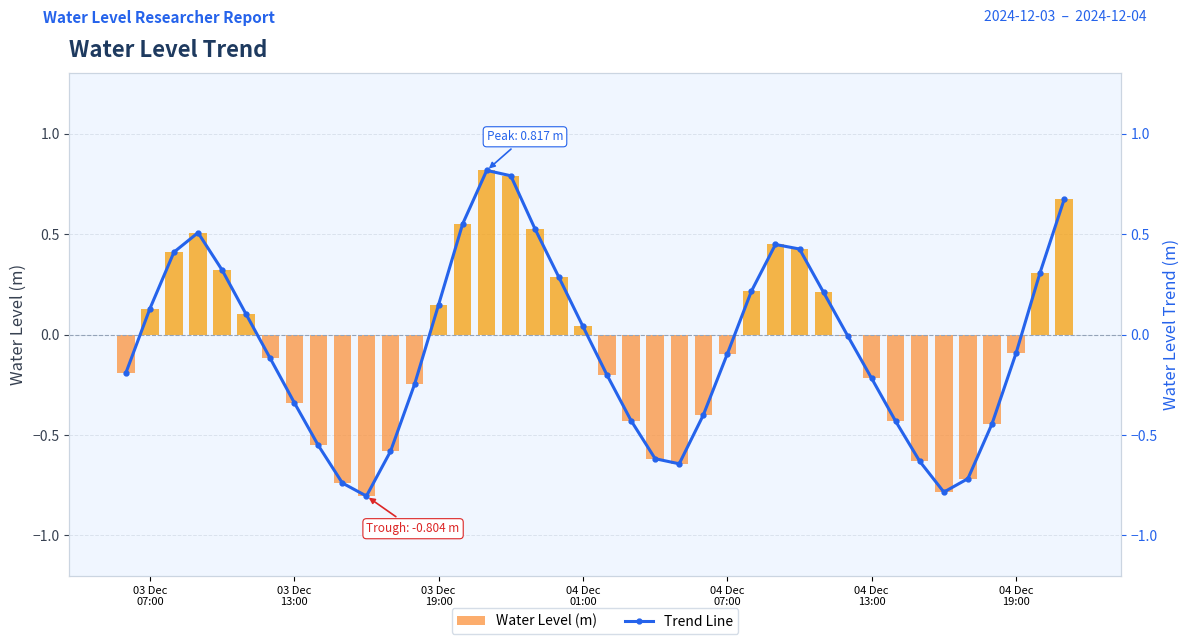

How many data points does each series have?

40